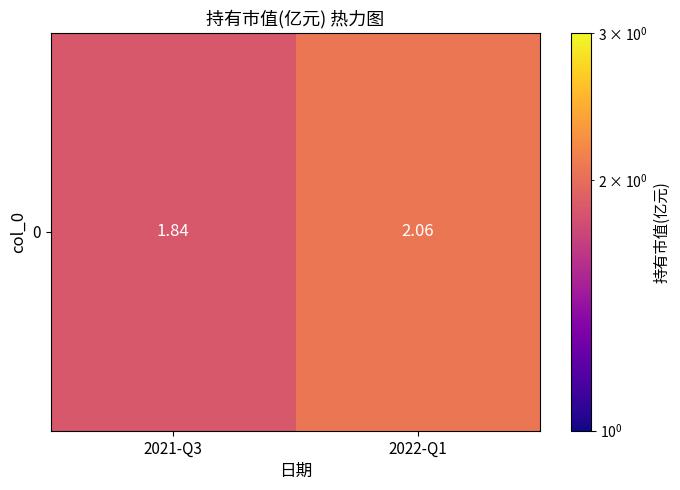

True or false: the data shows 2.7 at 2021-Q3.

False